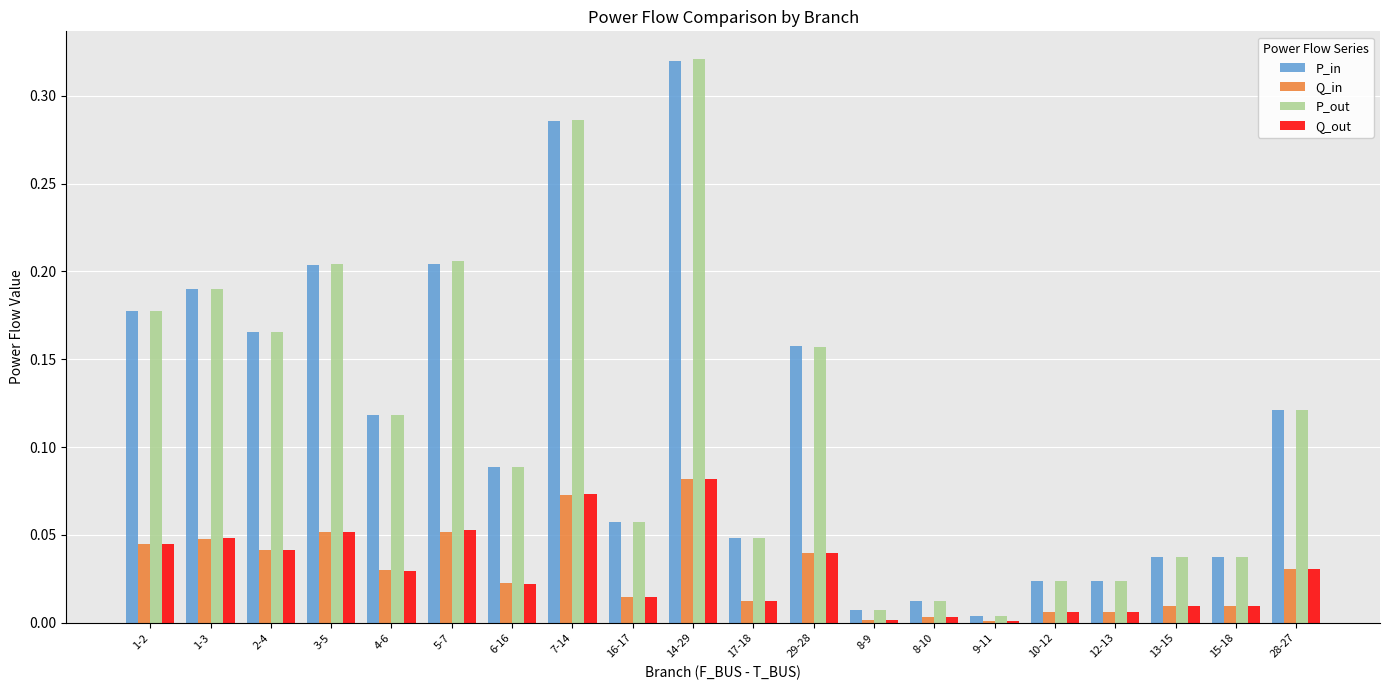

At which category is the sum across all series the highest?

14-29